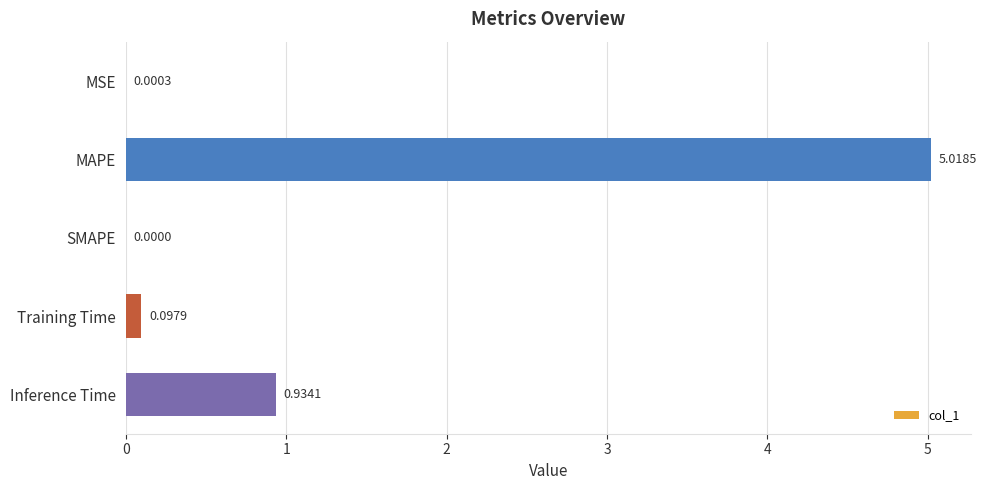

Between MAPE and SMAPE, which is larger?

MAPE